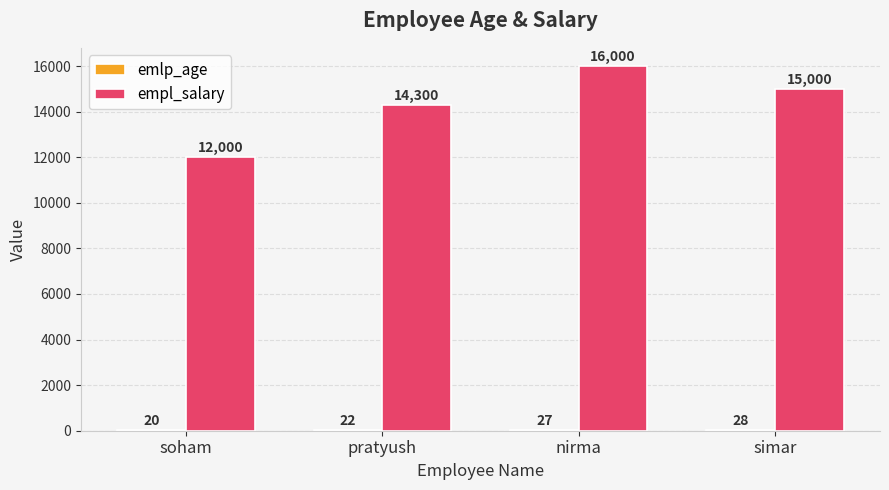

Which series has the largest total across all categories?

empl_salary